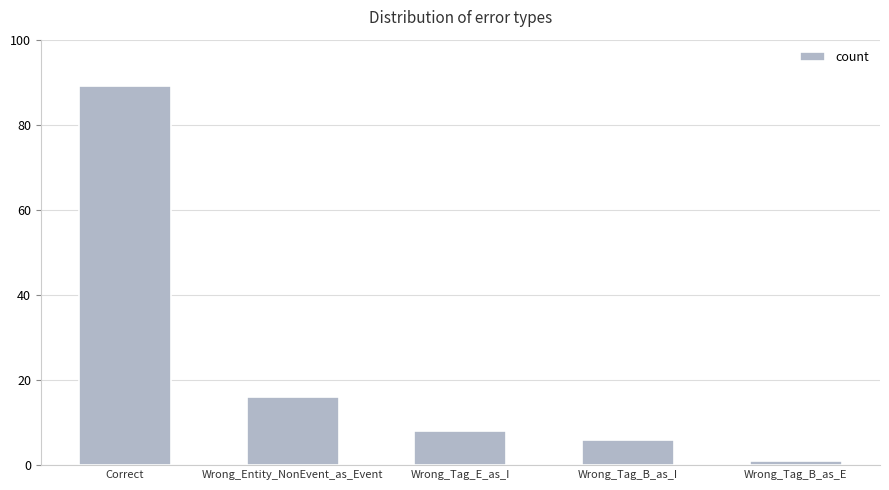

What is the difference between the values at Wrong_Tag_B_as_E and Correct?

88